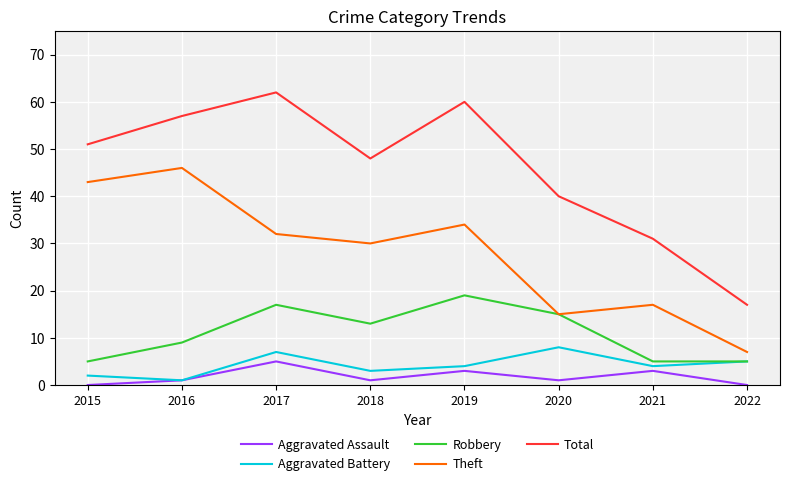

What is the difference between the Robbery values at 2018 and 2015?

8